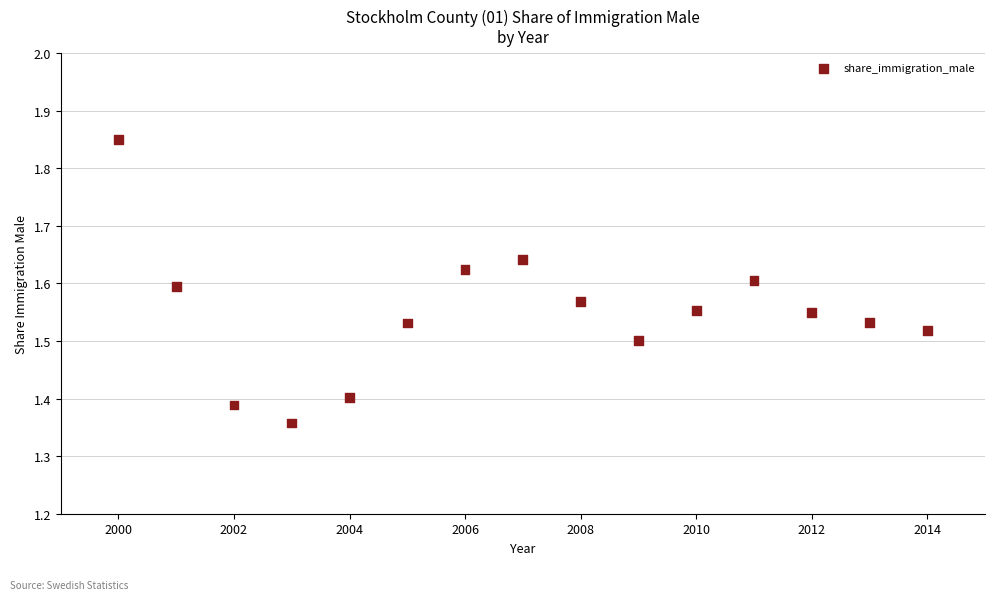

What is the range of X values (max minus min)?

14.0